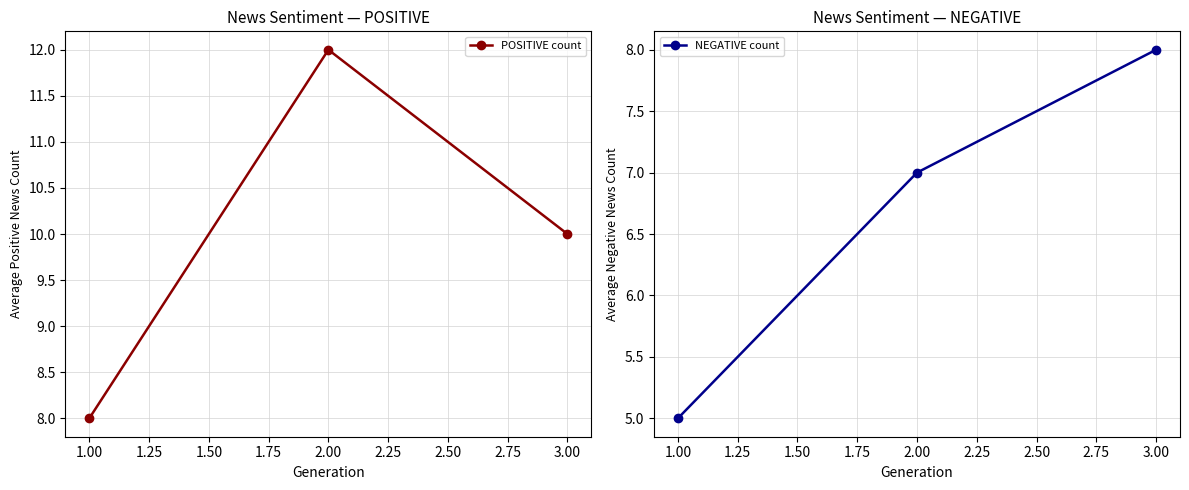

What is the average value of the POSITIVE count series?

10